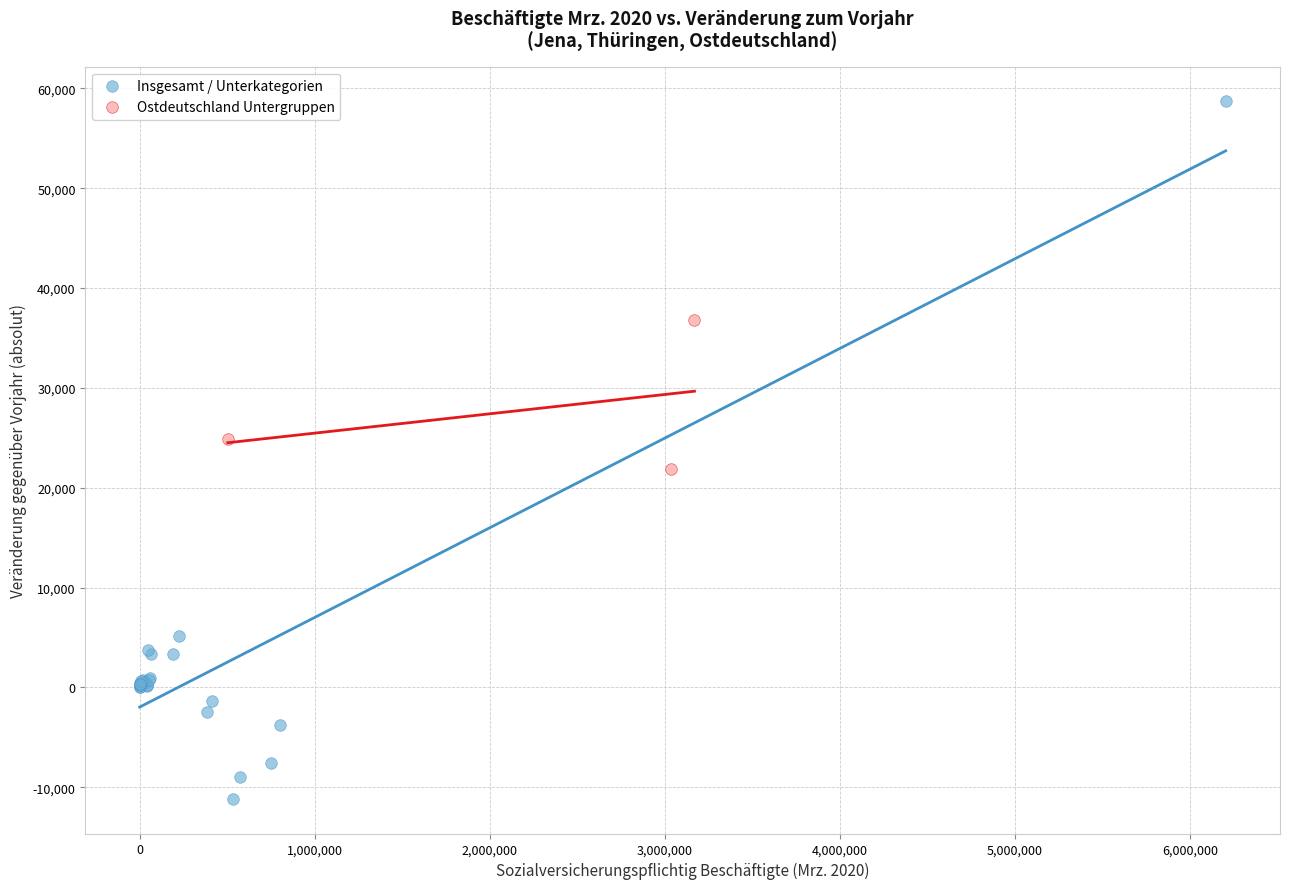

Which series has the largest Y range (max minus min)?

Insgesamt / Unterkategorien